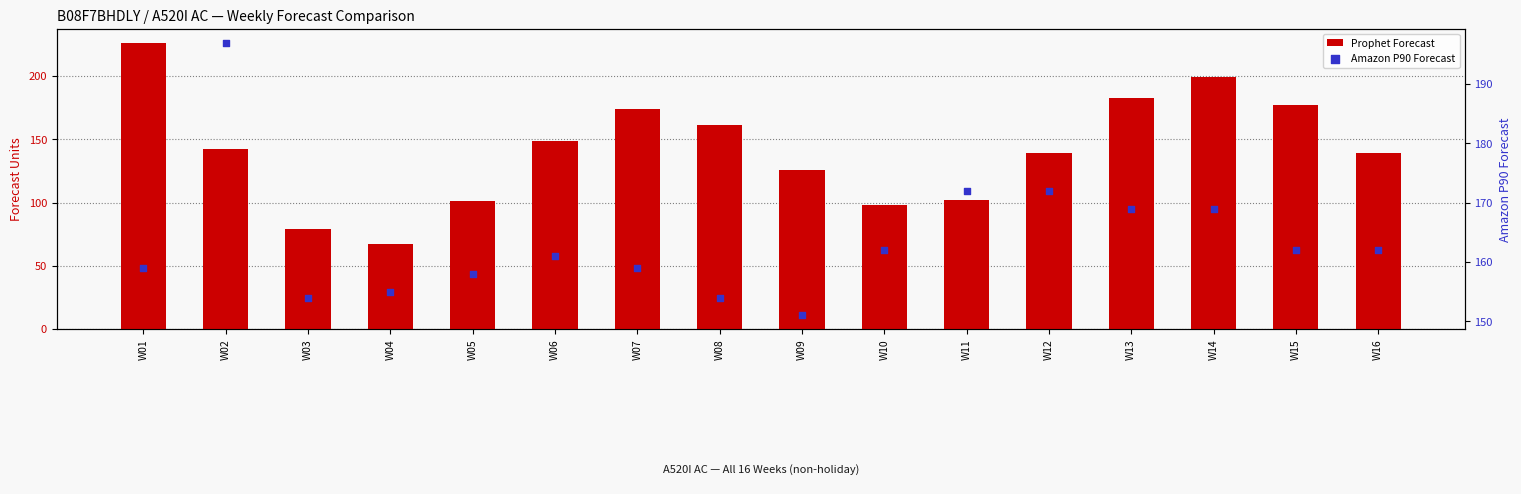

Which series reaches the maximum Y coordinate?

Prophet Forecast